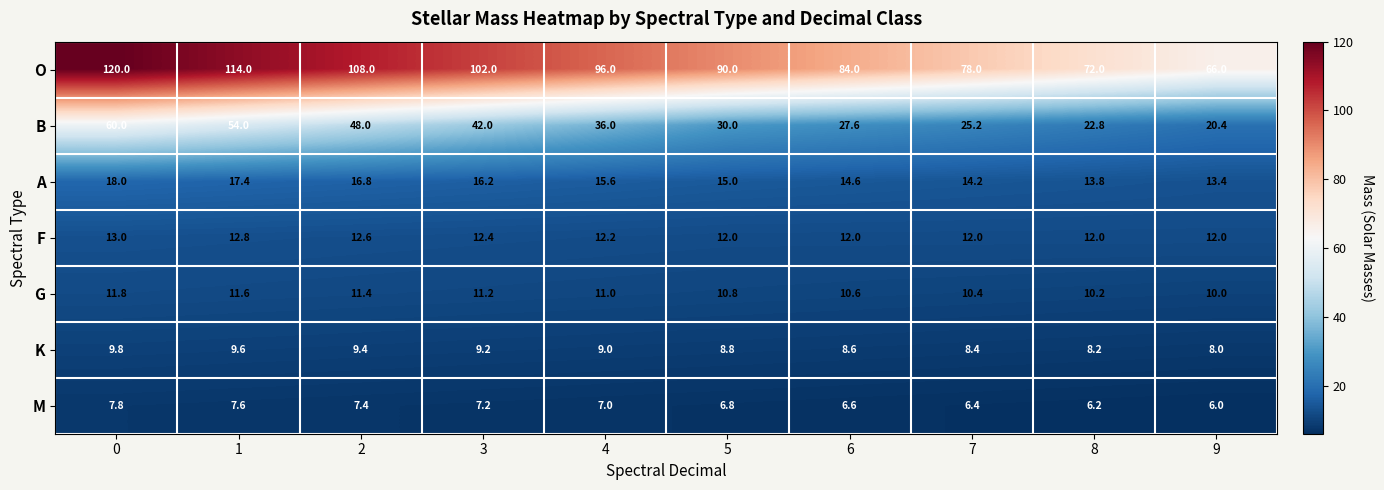

Which series has the largest total across all categories?

O